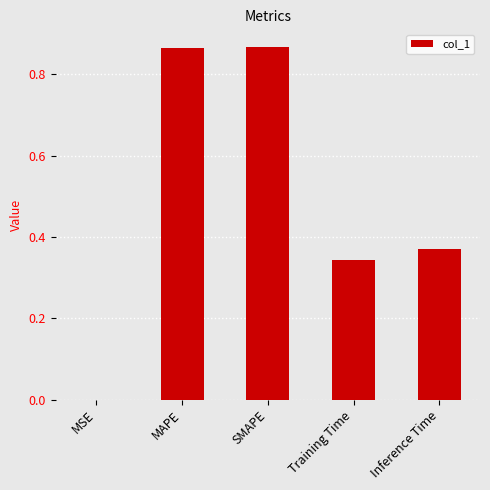

Are the bars grouped side by side (vs. stacked)?

No